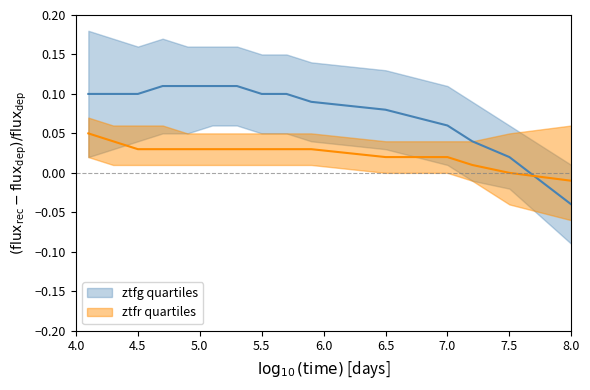

What is the difference between the highest and lowest values at 1?

0.2